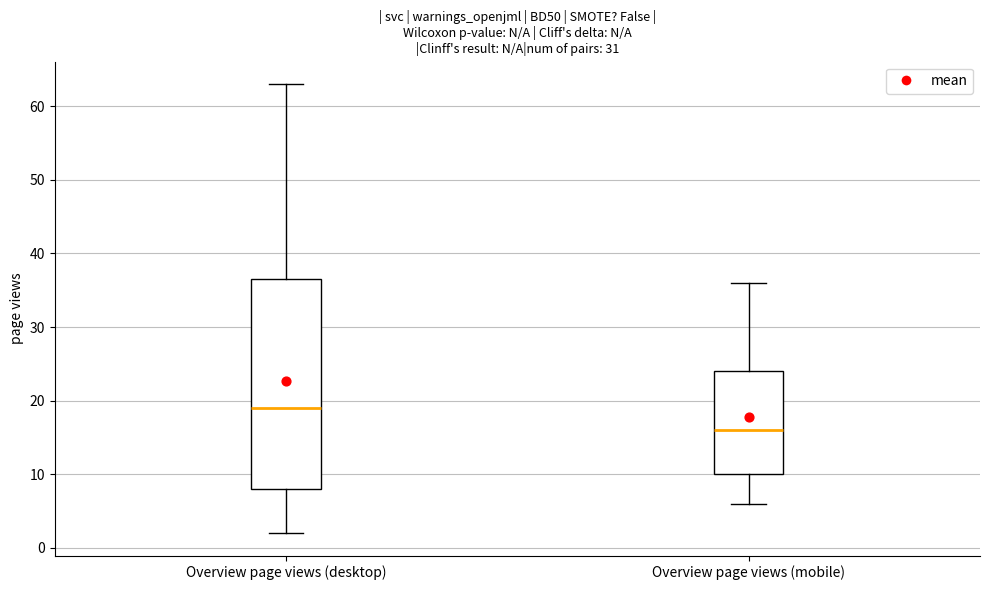

Which box's median line is the highest?

Overview page views (desktop)